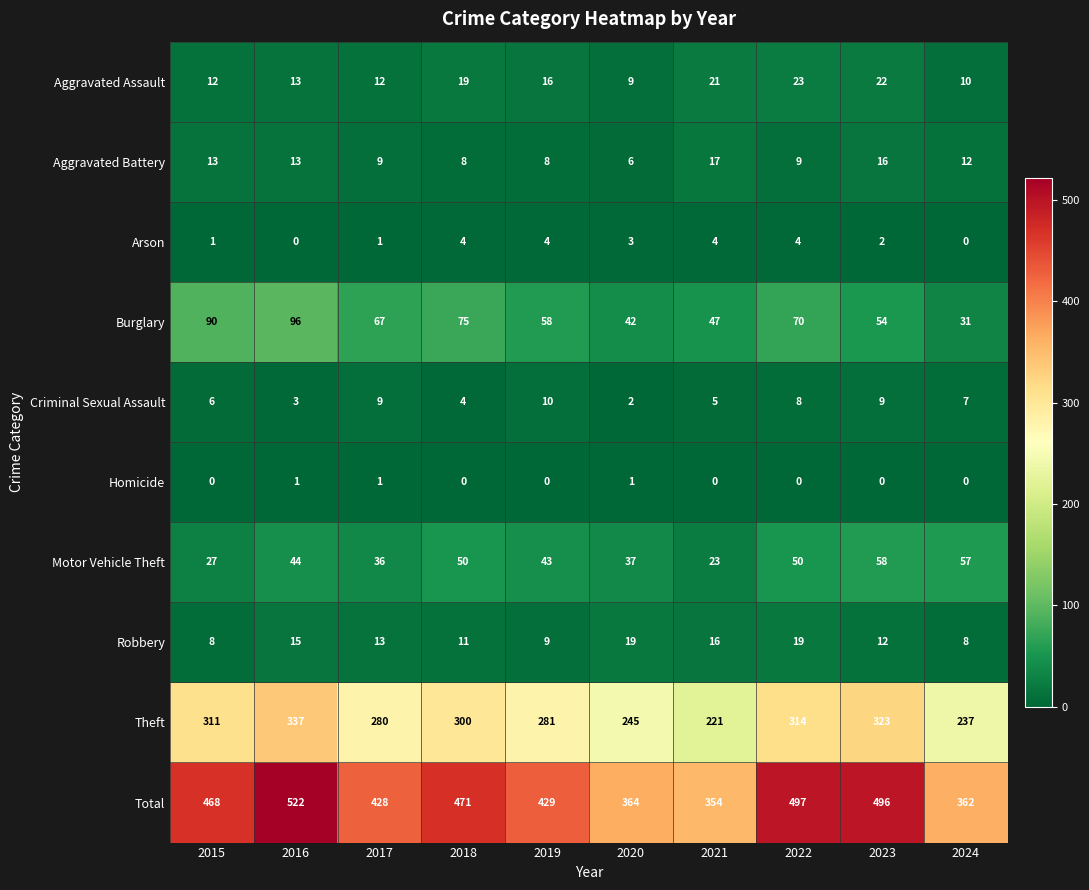

At which category is the sum across all series the highest?

2016